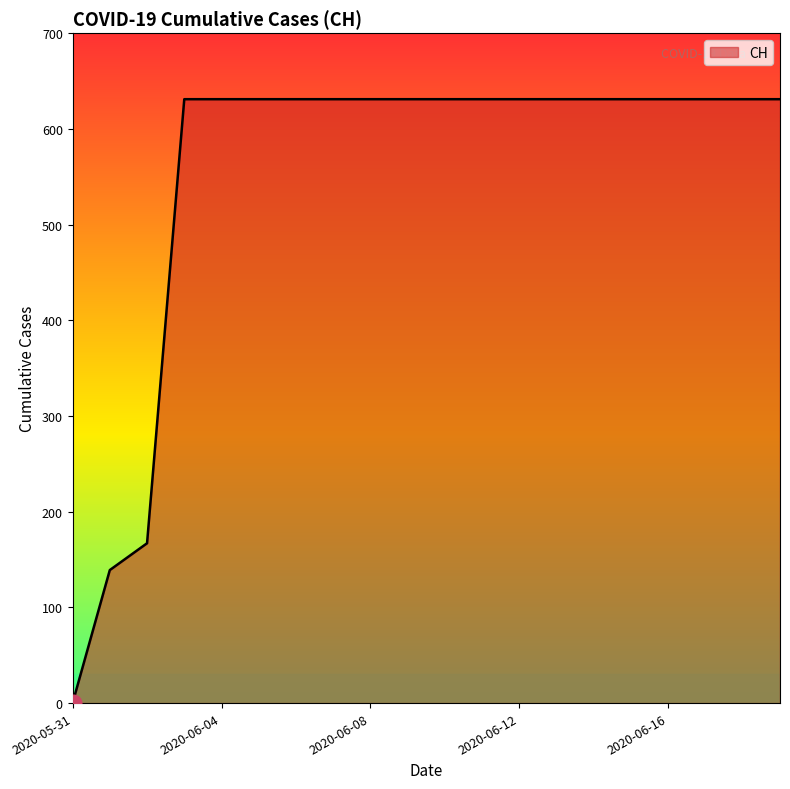

What is the greatest value displayed?

631